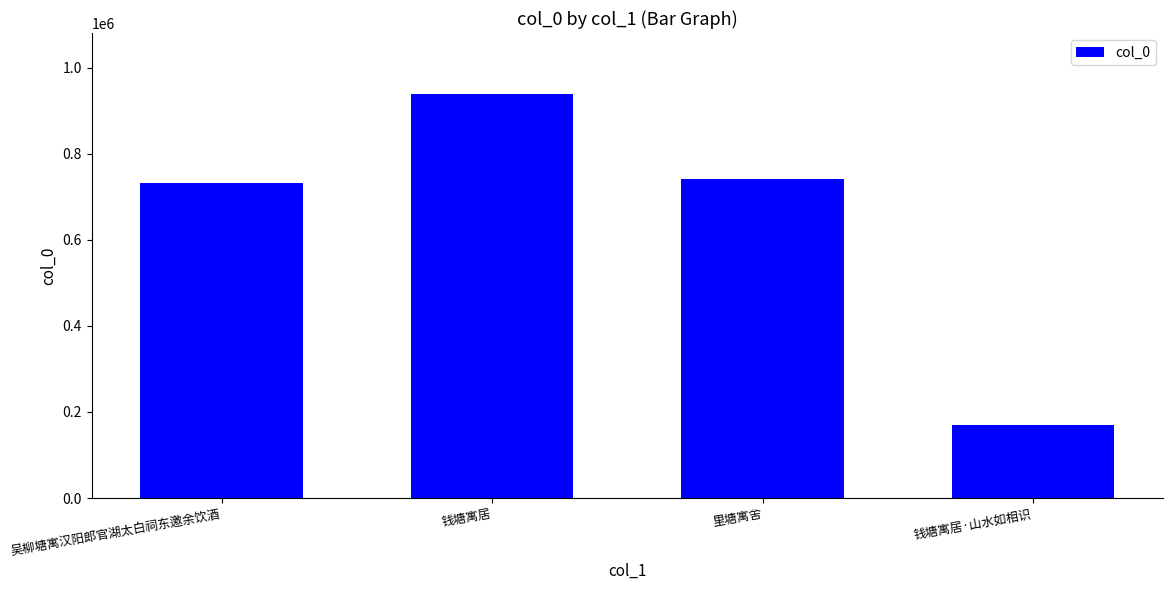

What is the maximum value shown in the chart?

939939